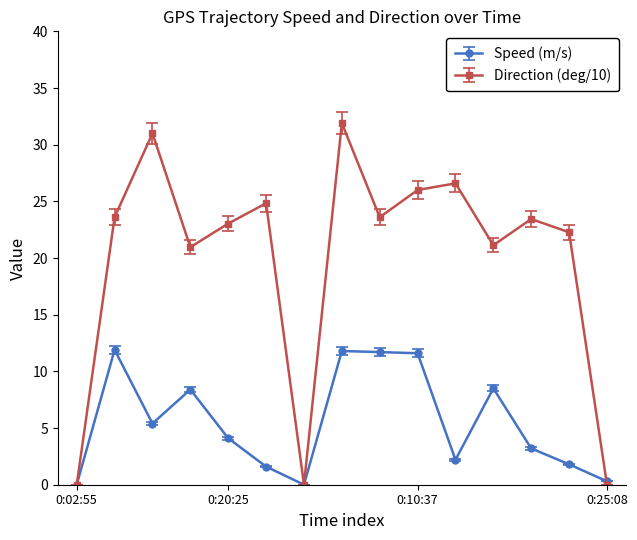

Which series has the largest total across all categories?

Direction (deg/10)